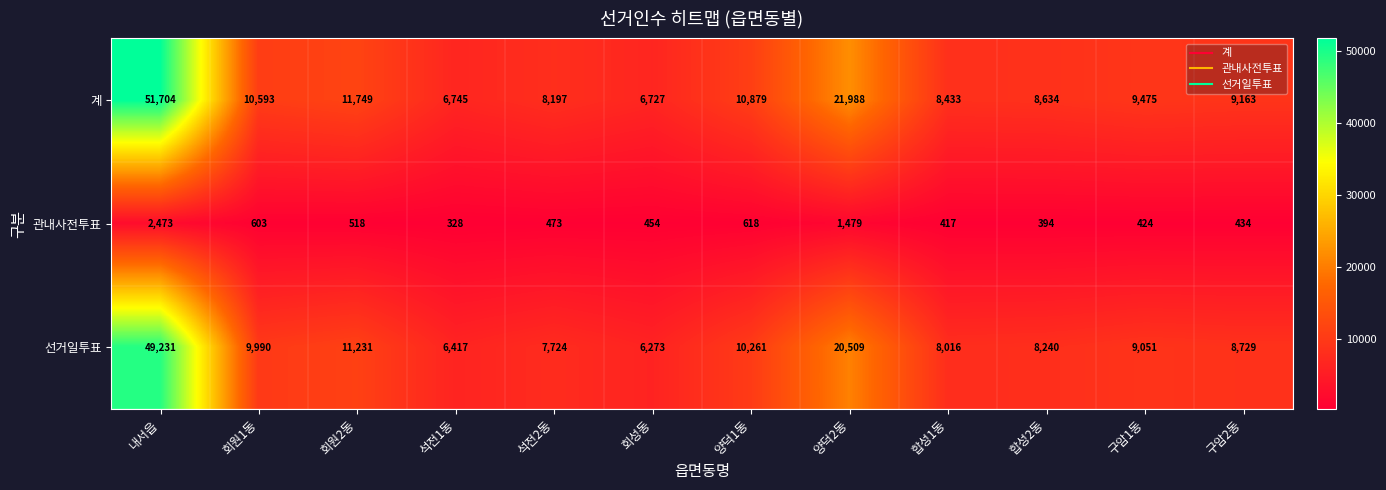

What value does the 선거일투표 series have at 구암2동, to the nearest 50?

8750